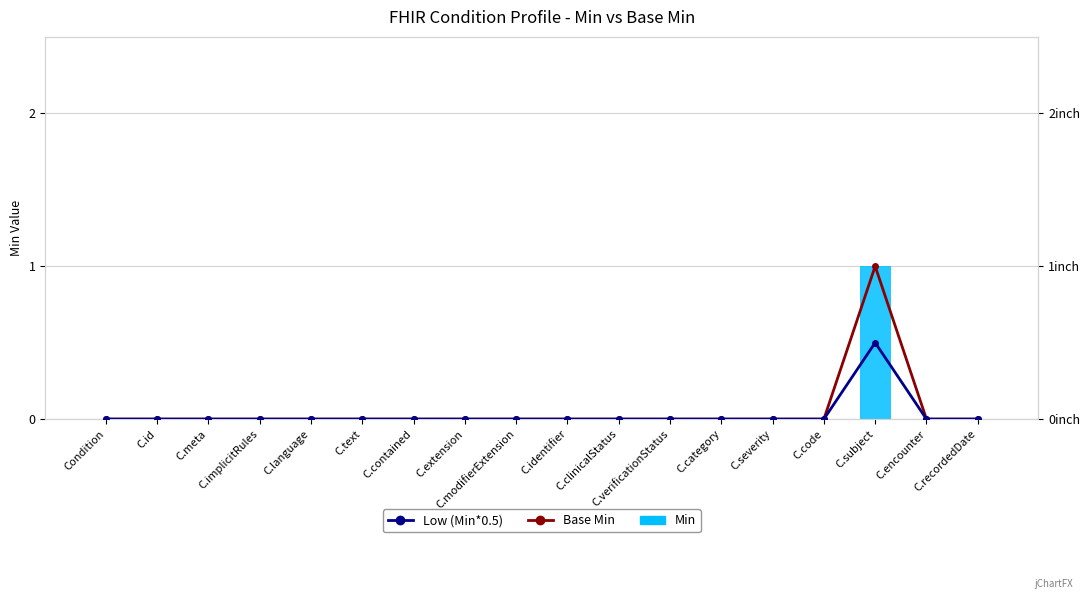

At which category is the sum across all series the highest?

C.subject